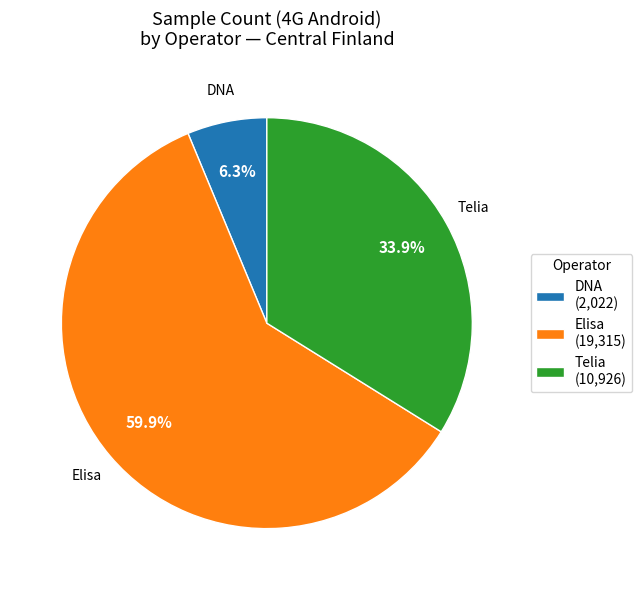

Rank the categories by value from highest to lowest.

Elisa (19,315), Telia (10,926), DNA (2,022)